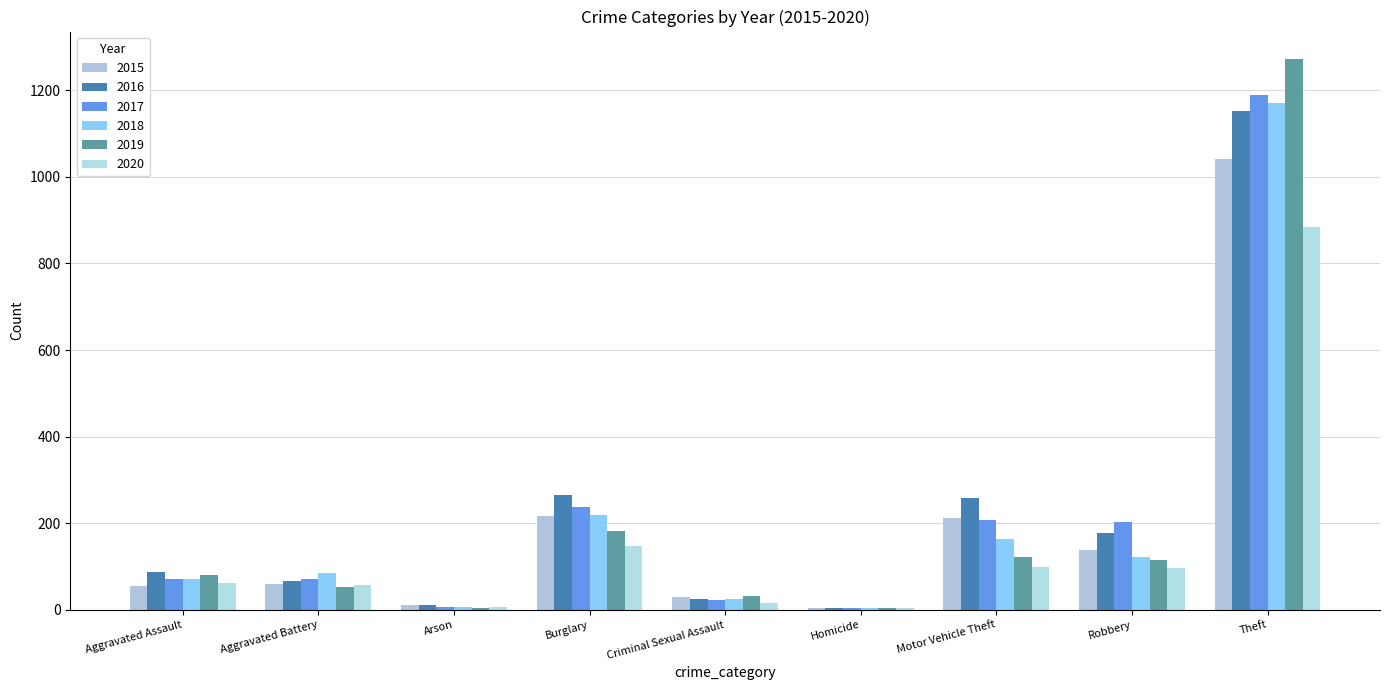

Between Homicide and Motor Vehicle Theft, which is larger?

Motor Vehicle Theft